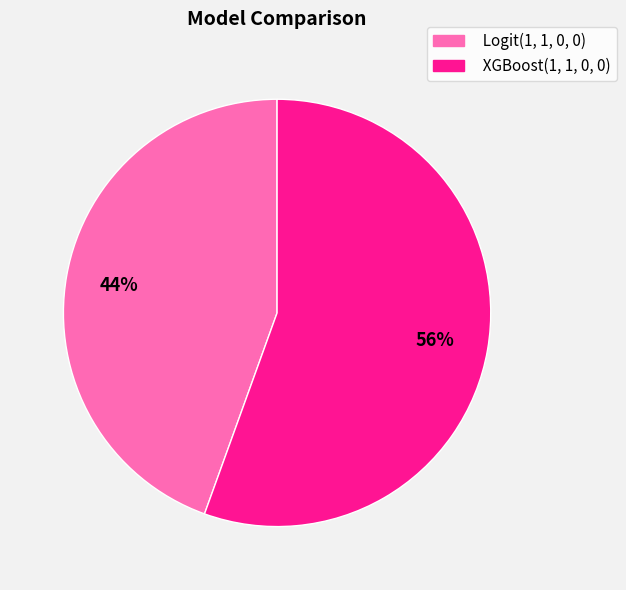

Count the number of slices in the pie.

2